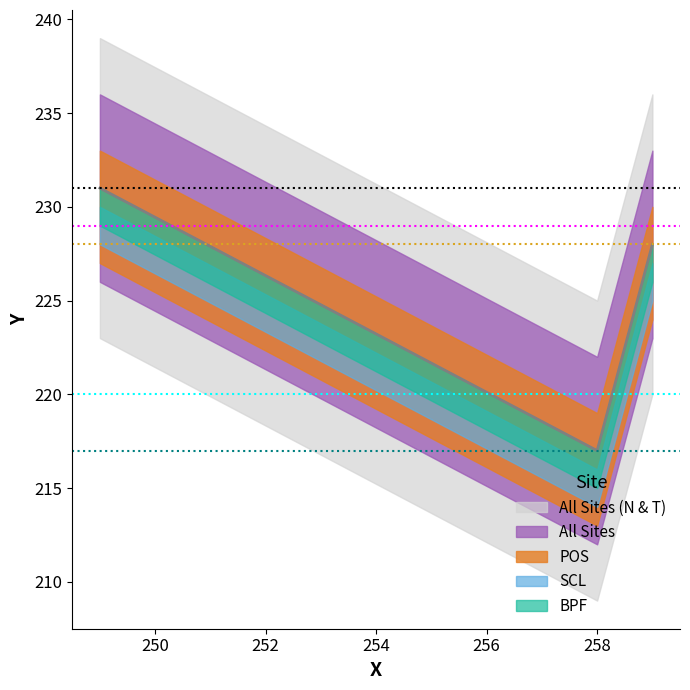

Is this an area chart (filled region under the line)?

No